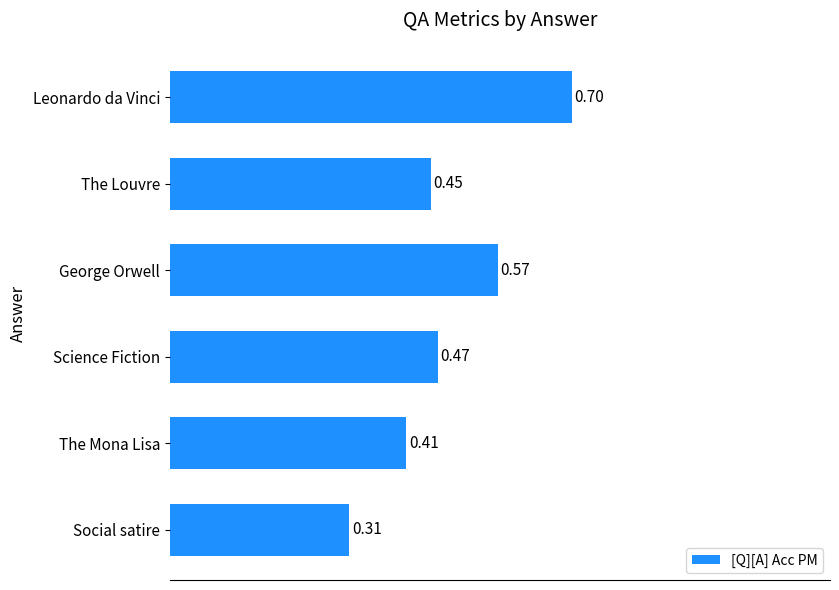

What is the sum of the values at Leonardo da Vinci and Social satire?

1.0